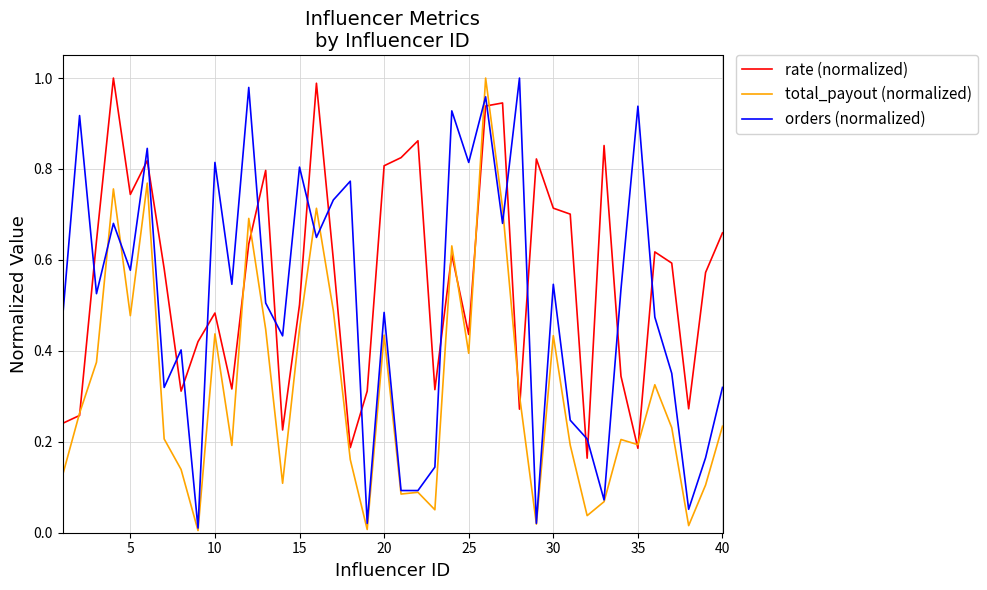

Which series ends up on top after the final intersection of total_payout (normalized) and orders (normalized)?

orders (normalized)